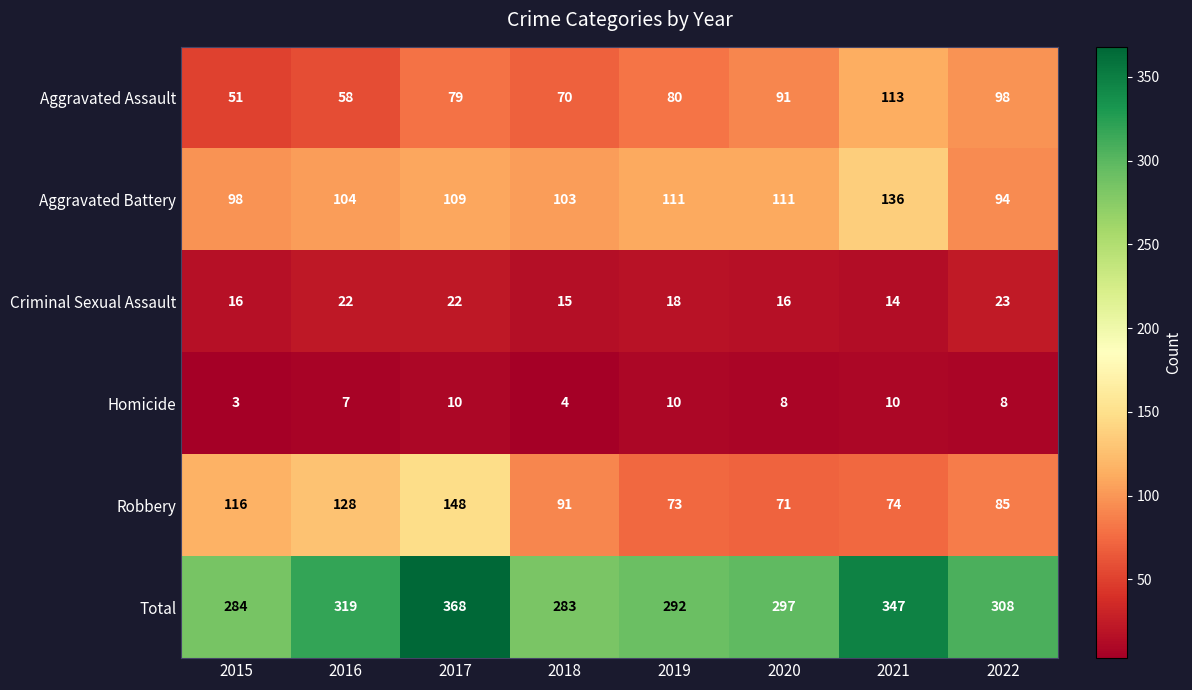

How many categories are shown in the chart?

8